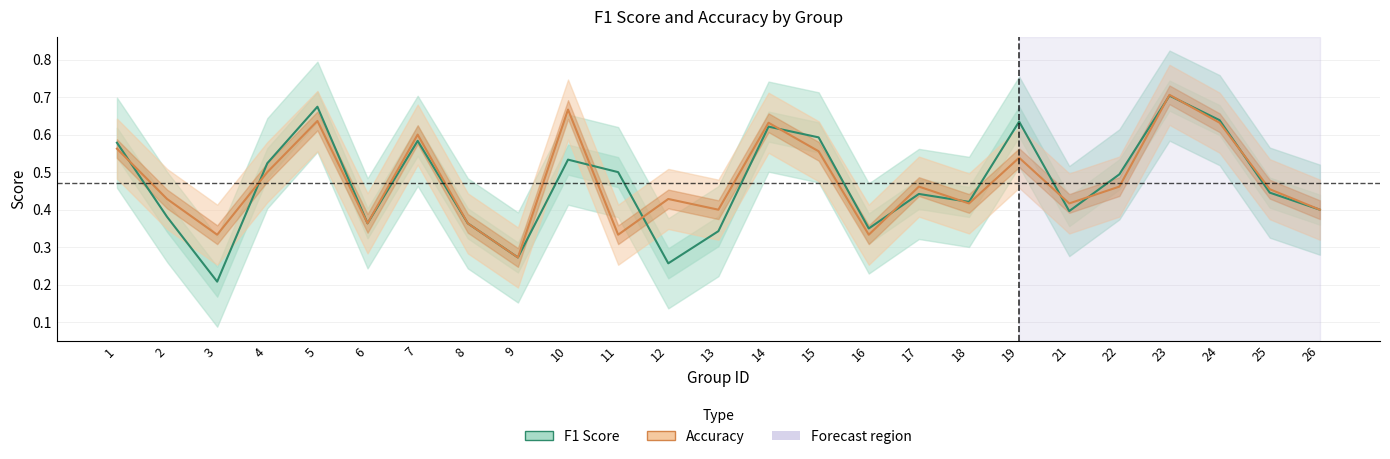

What is the difference between the second highest and second lowest values in the accuracy series?

0.3